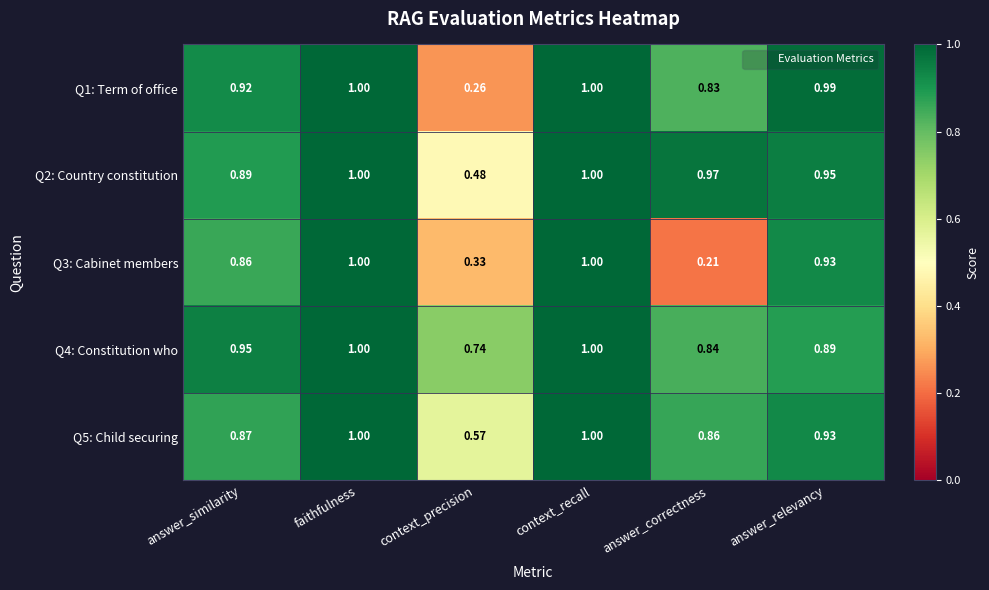

Which series has the largest total across all categories?

Q4: Constitution who